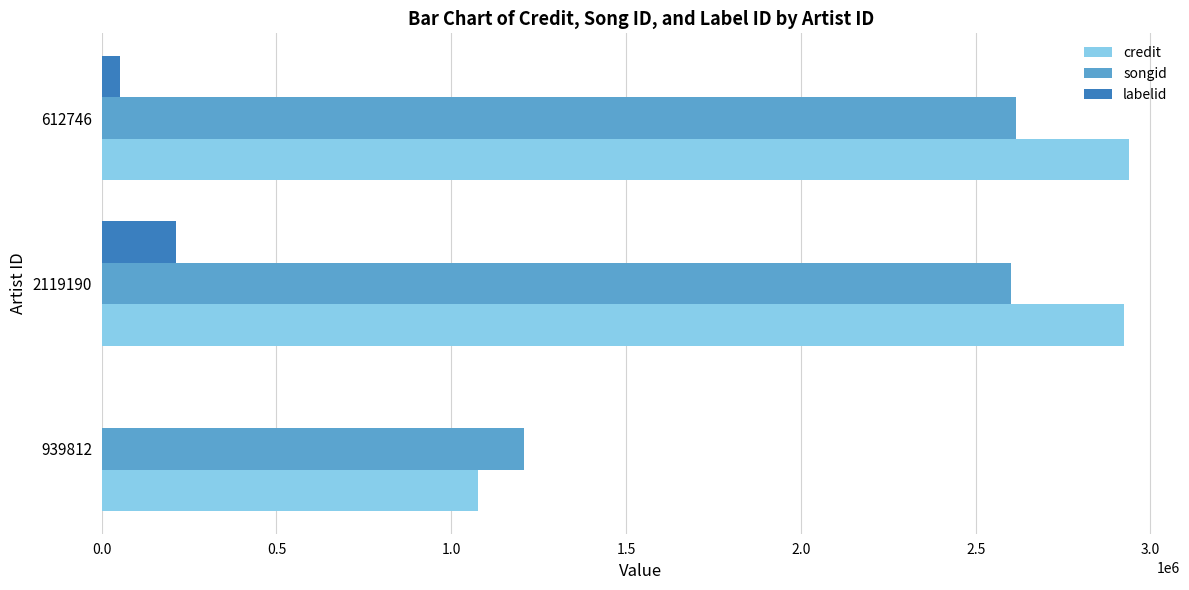

Where is credit nearest to the value 2006531?

2119190